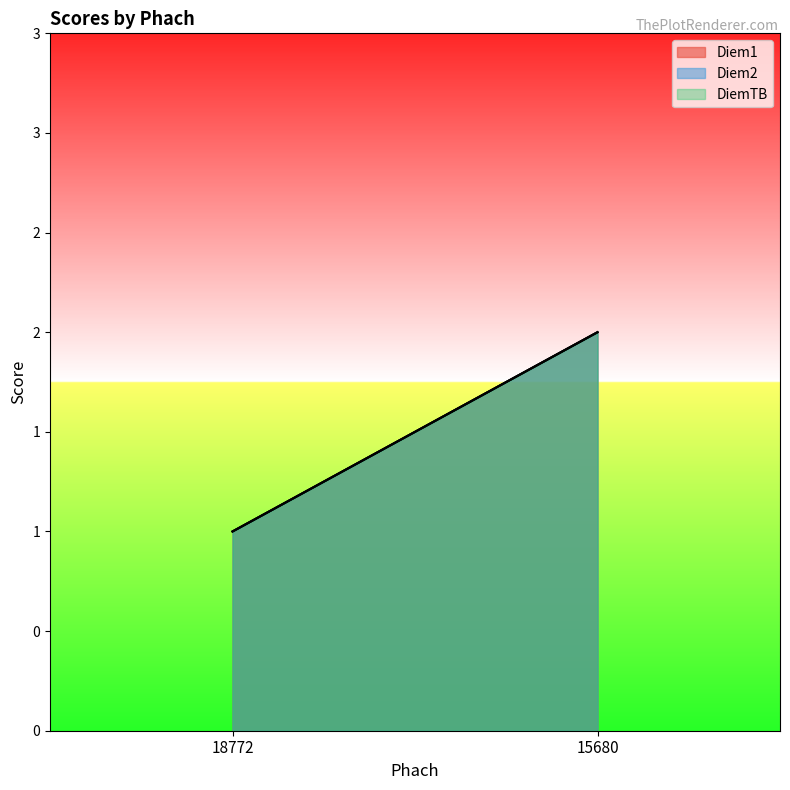

Reading right to left, what are all the values shown in this chart?

Diem1: 15680=2	18772=1
Diem2: 15680=2	18772=1
DiemTB: 15680=2	18772=1